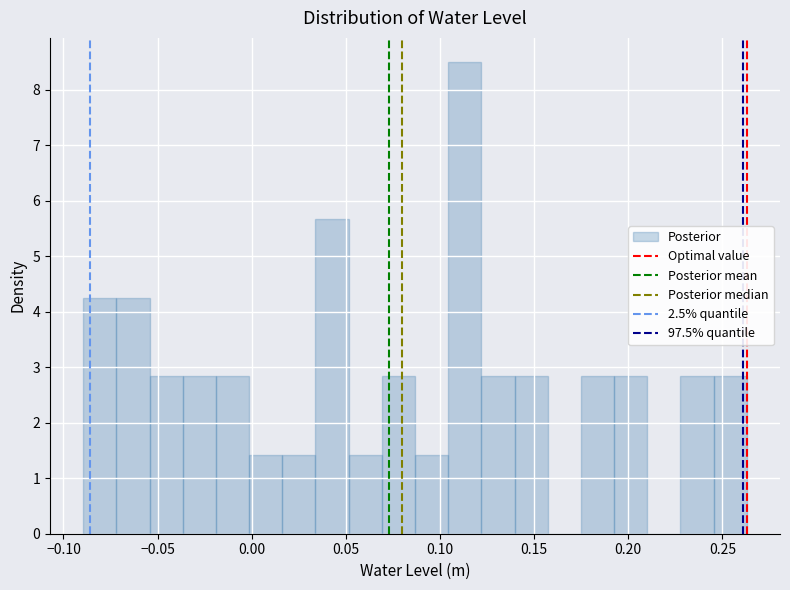

Around what value on the x-axis is the tallest bar? Give the approximate position of its centre, as read against the axis.

0.115